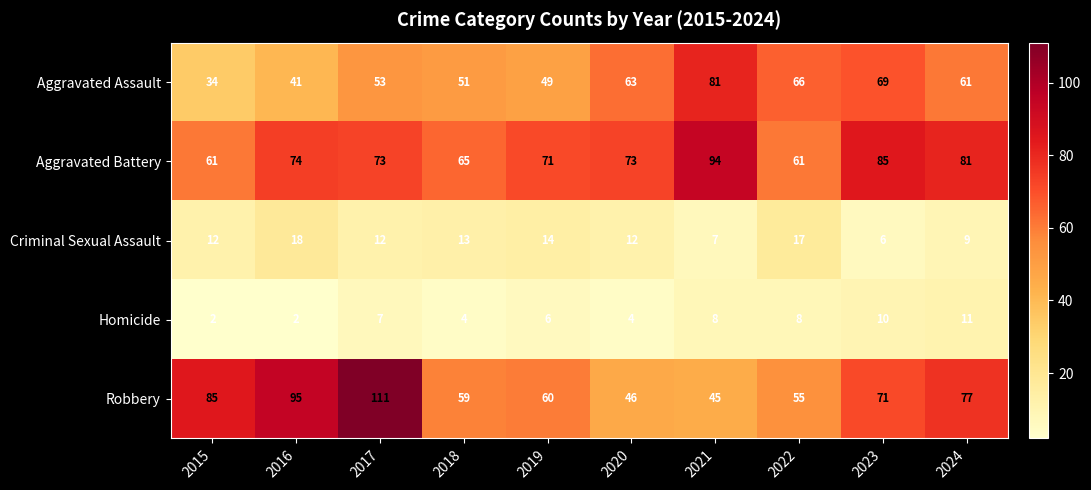

What is the maximum value shown in the chart?

111